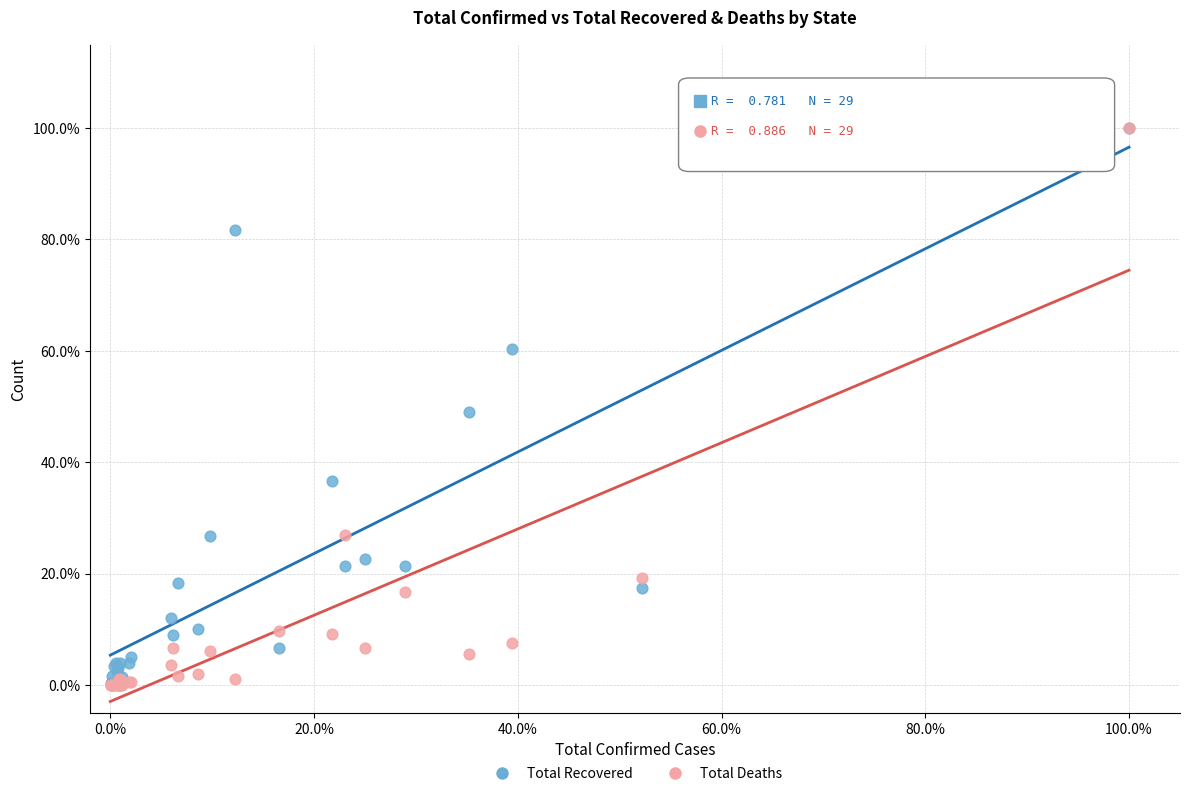

What are all the series names shown in the legend?

Total Recovered, Total Deaths